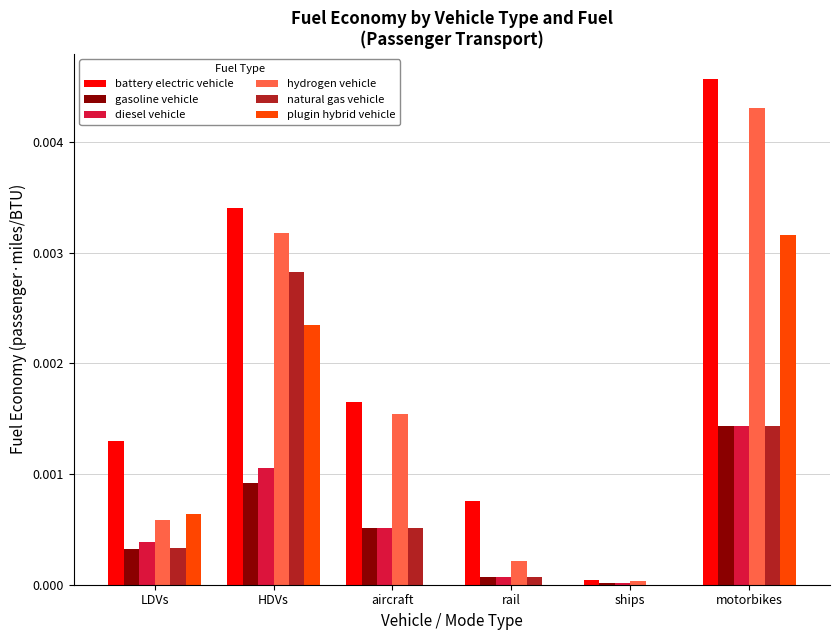

At which category is the sum across all series the highest?

motorbikes